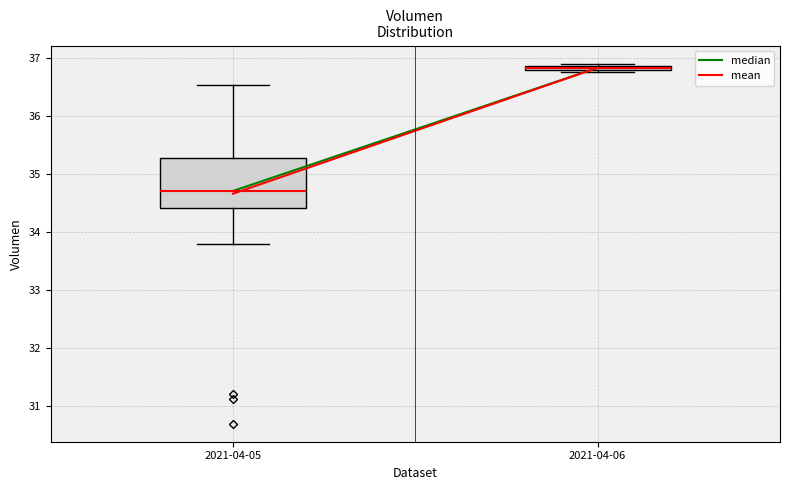

Where is the lower edge of the box for 2021-04-05 on the y-axis? The values are not printed on the chart, so give them approximately, as read against the axis.

34.4